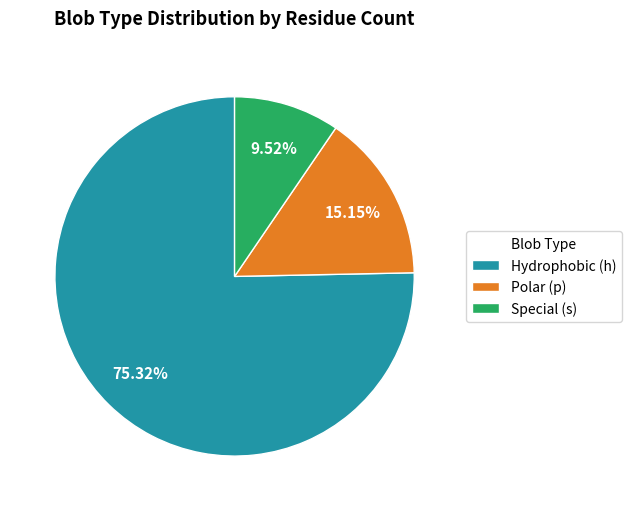

Which category has the smallest portion of the pie?

Special (s)